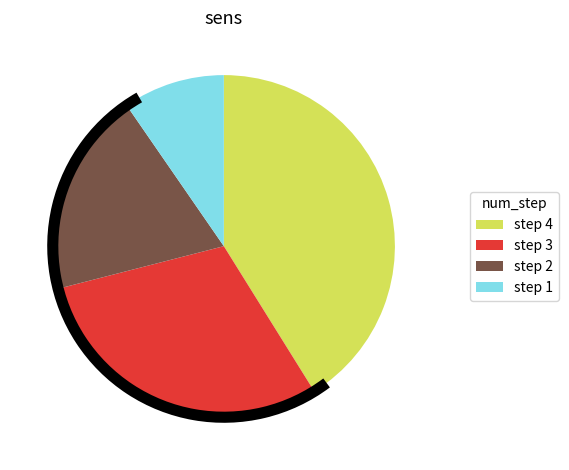

Does any single category account for the majority?

No